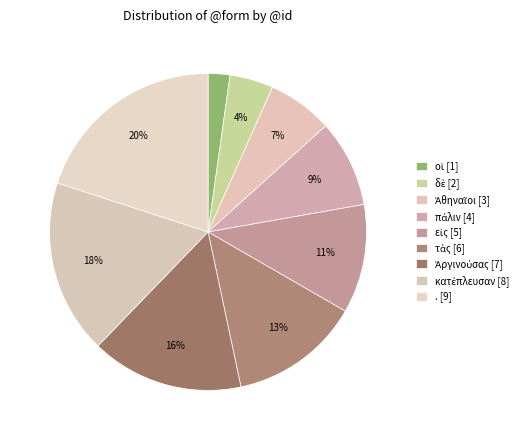

What is the ratio of the value at κατέπλευσαν to the value at εἰς?

1.6